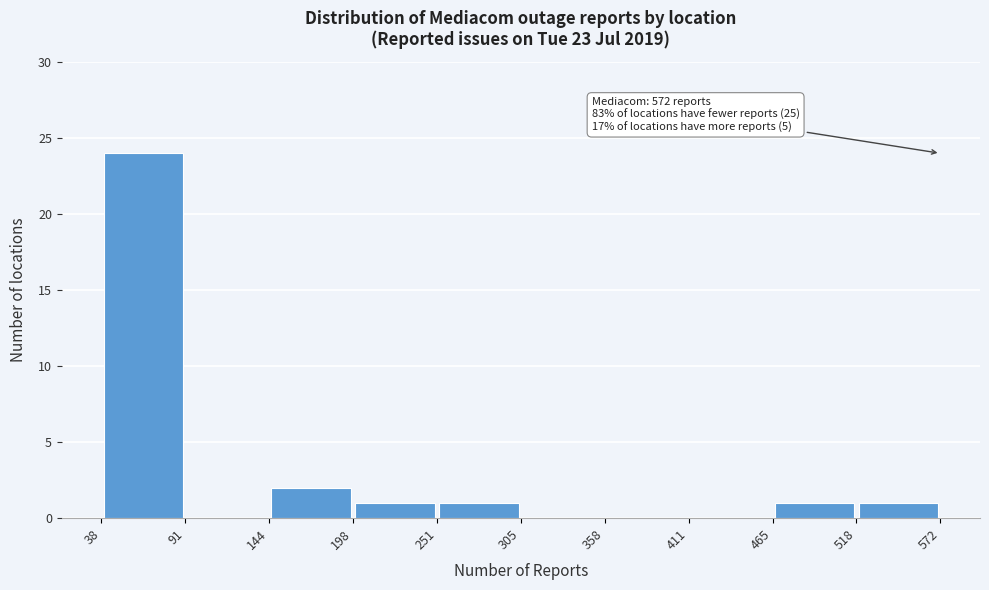

Over which range of the x-axis is the bar tallest?

38 to 91